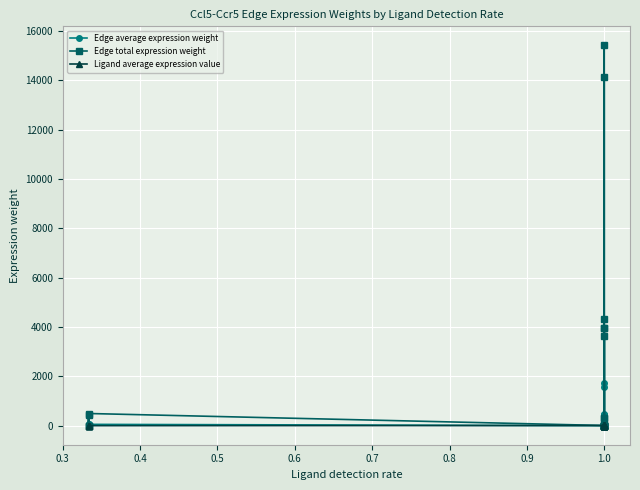

What is the value of the Ligand average expression value point at the 6th from the left?

7.5